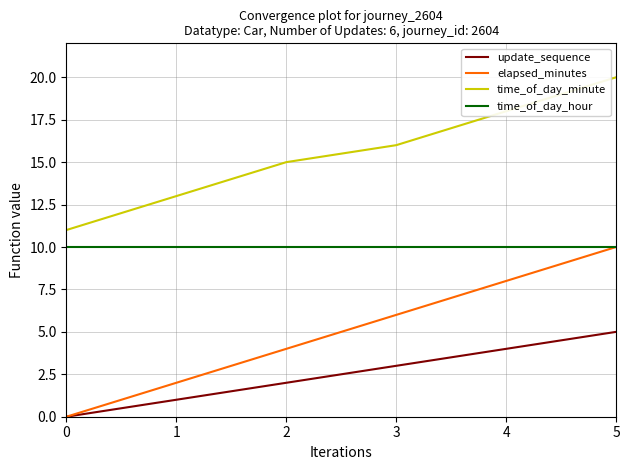

Which series has the widest spread of values?

elapsed_minutes